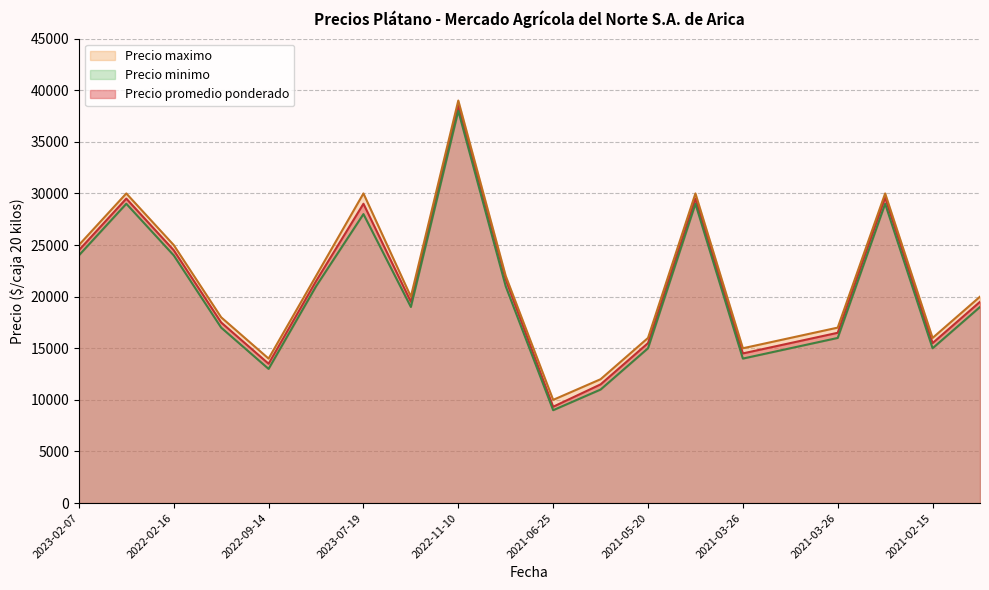

What is the minimum value shown in the chart?

9000